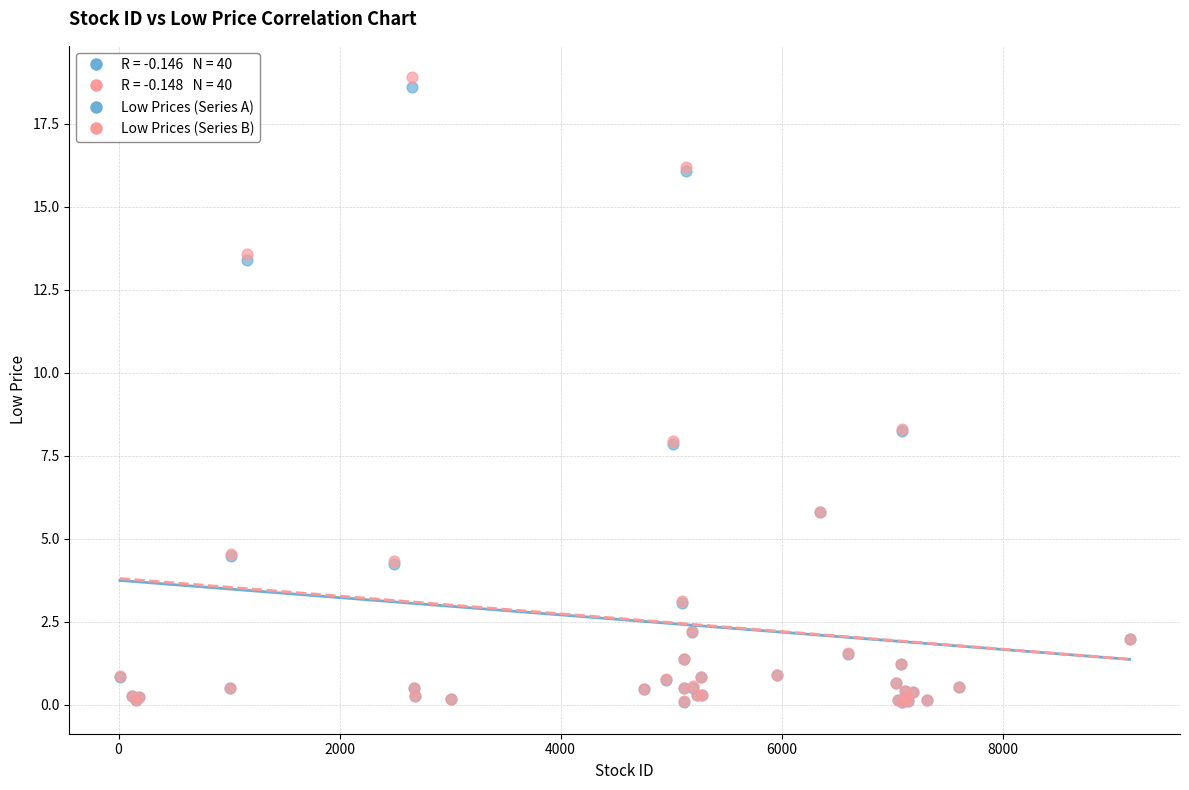

Which series has the largest Y range (max minus min)?

Low Prices (Series B)